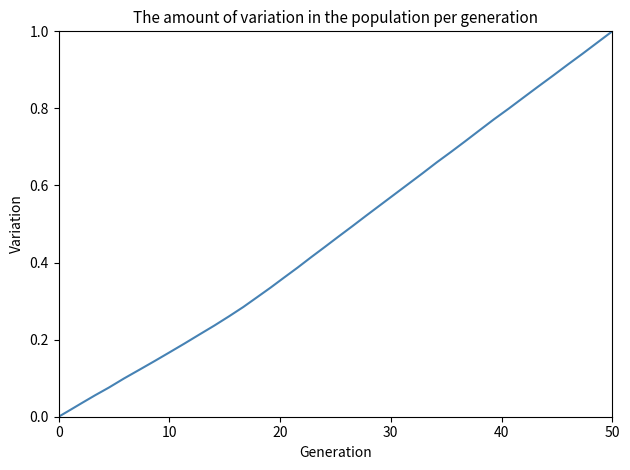

Reading left to right, list all the values displayed in this chart.

0.0	0.0	0.0	0.1	0.1	0.1	0.1	0.1	0.2	0.2	0.2	0.2	0.3	0.3	0.3	0.3	0.4	0.4	0.4	0.4	0.5	0.5	0.5	0.5	0.6	0.6	0.6	0.7	0.7	0.7	0.7	0.8	0.8	0.8	0.9	0.9	0.9	0.9	1.0	1.0